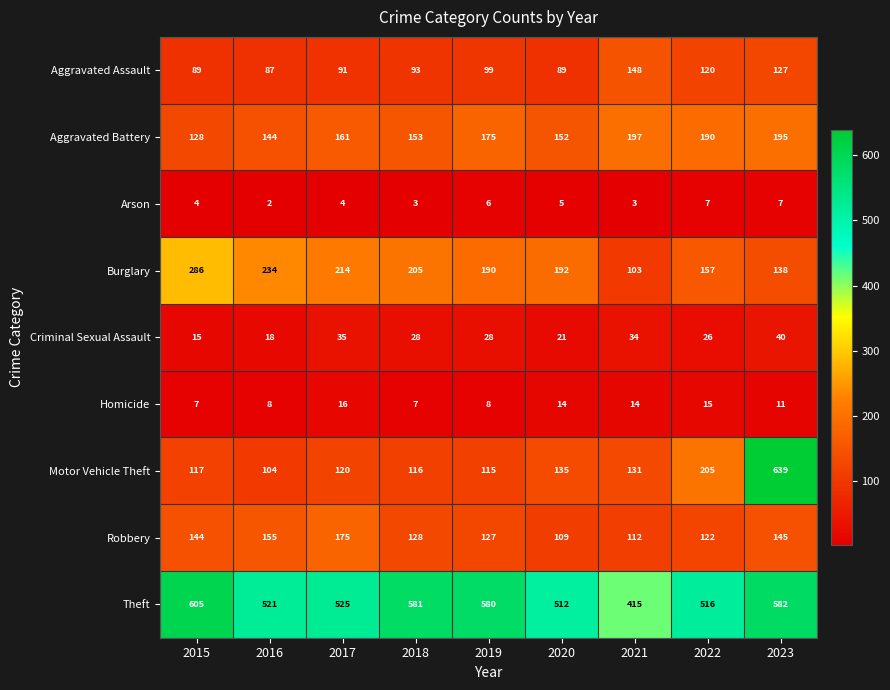

What is the difference between the maximum and minimum values in the Theft series?

190